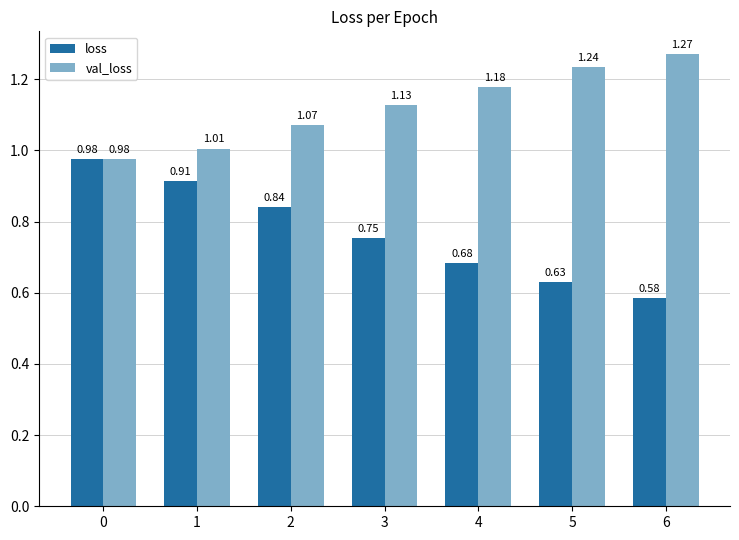

Which category has the lowest value across all series?

6